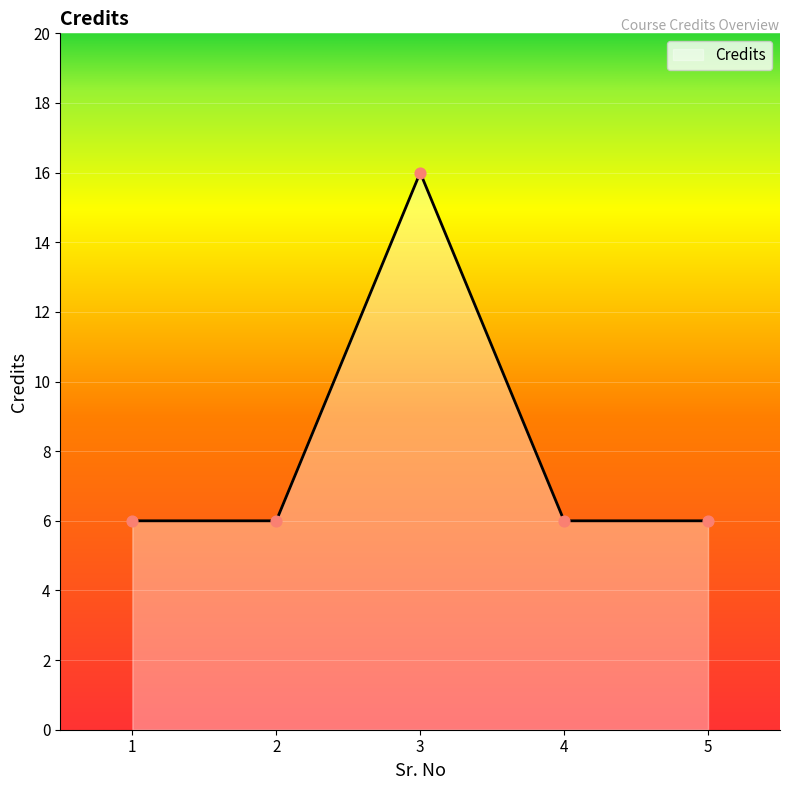

What is the change in value from 3 to 5?

-10